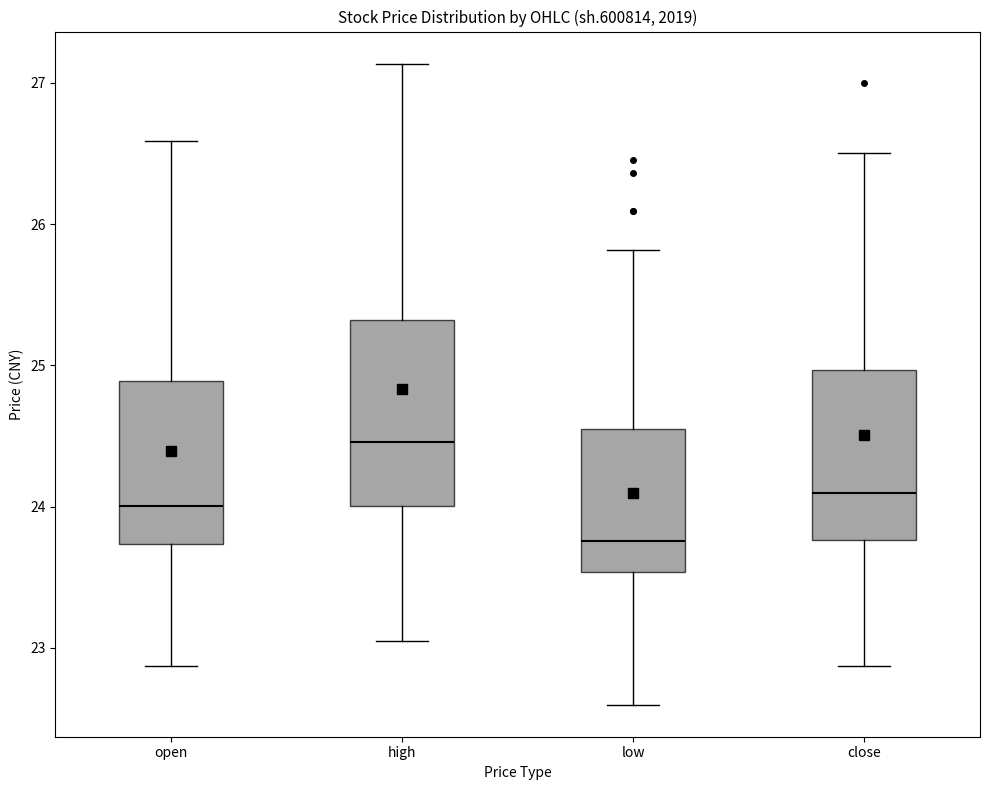

Comparing the boxes themselves (not the whiskers), which one is the tallest?

high